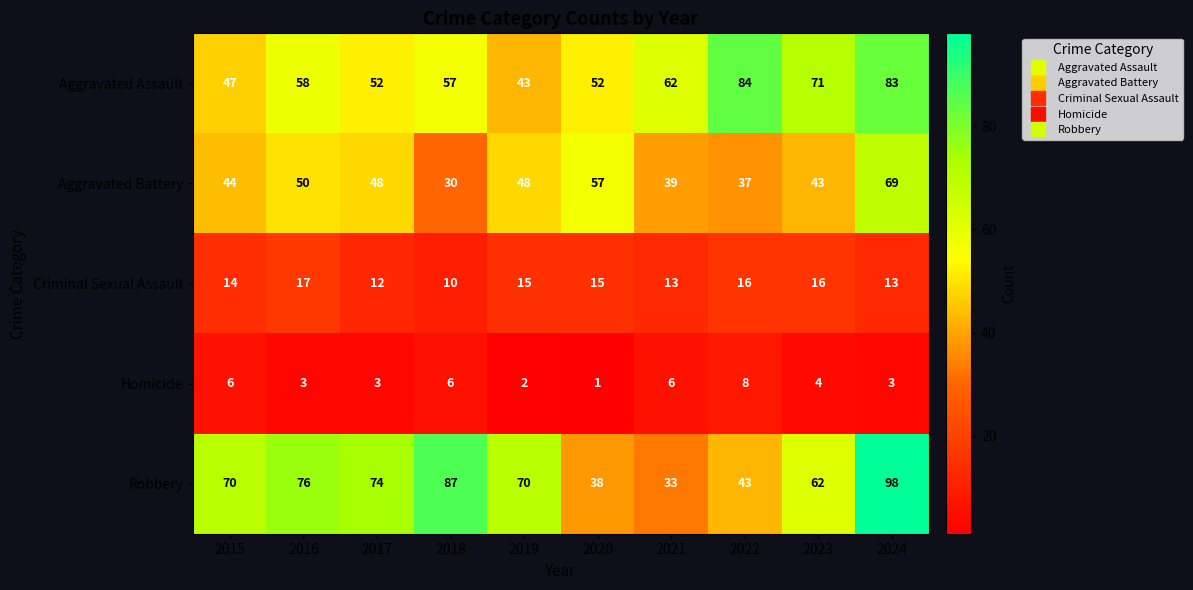

Which series changed the most between 2016 and 2024?

Aggravated Assault